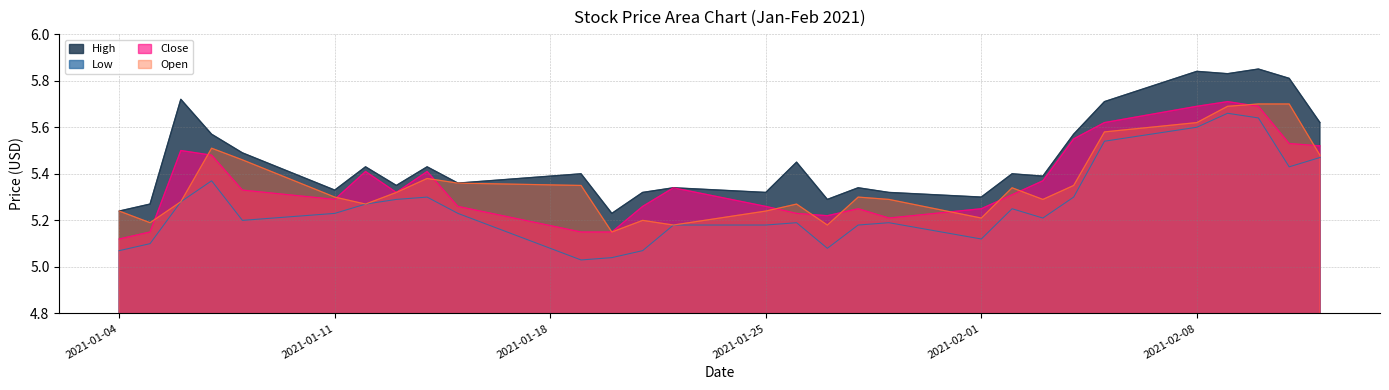

What is the total value across all series at 2021-01-15?

21.2